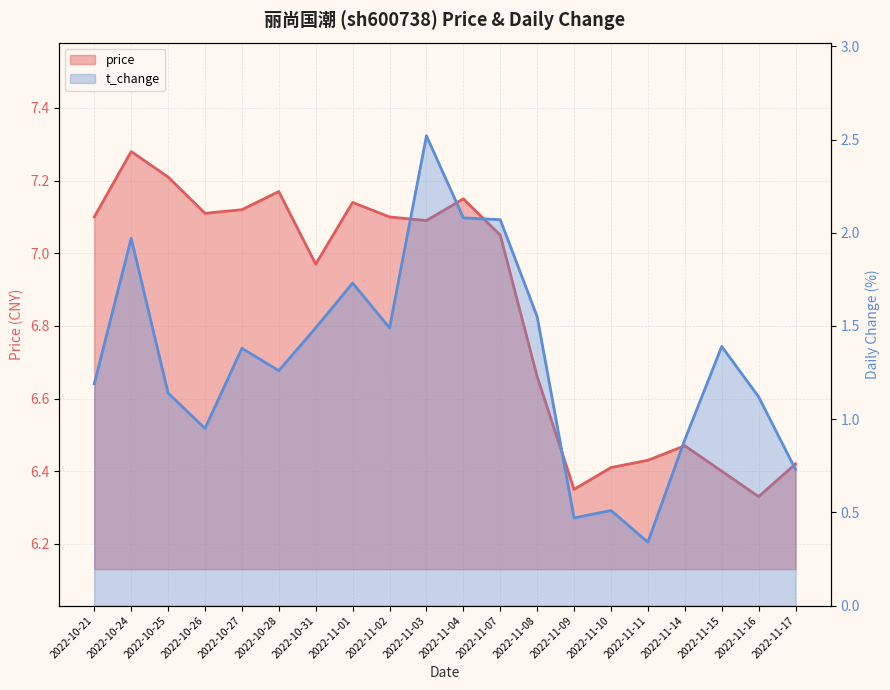

Which series has the largest total across all categories?

price